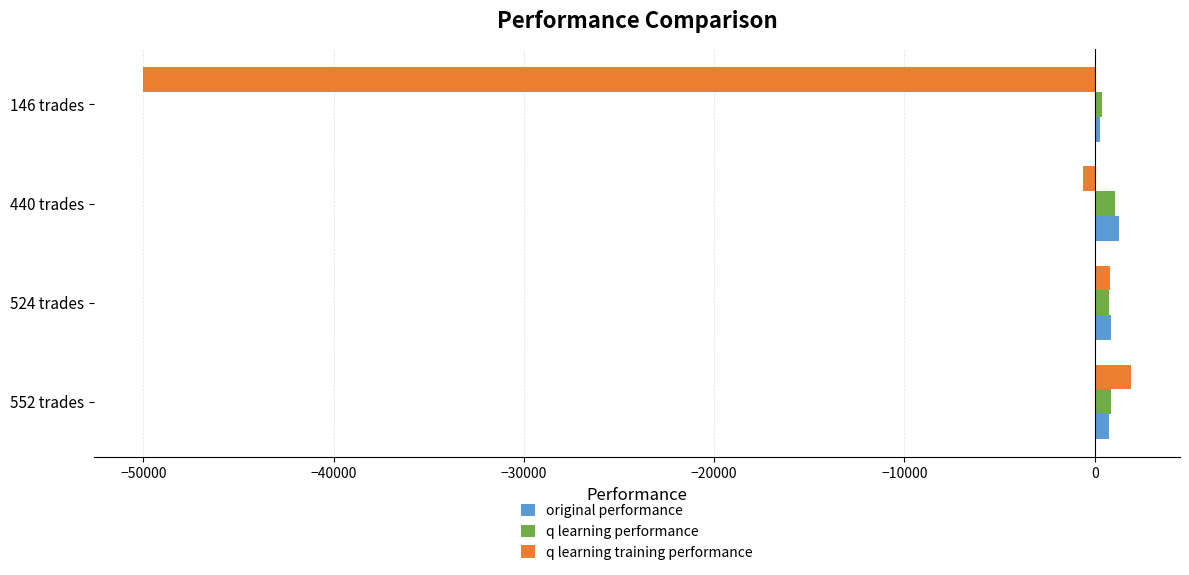

Which series has the widest spread of values?

q learning training performance